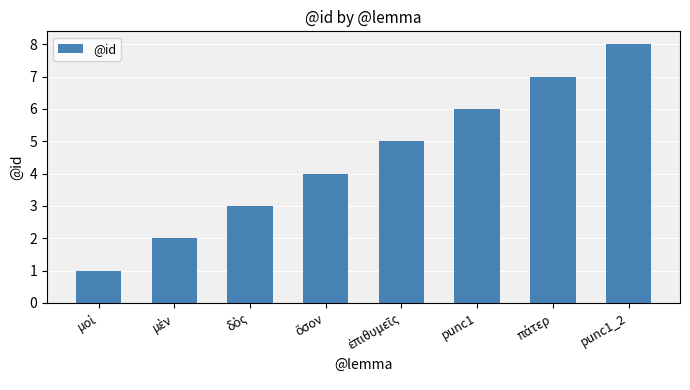

What is the difference between the second highest and second lowest values?

5